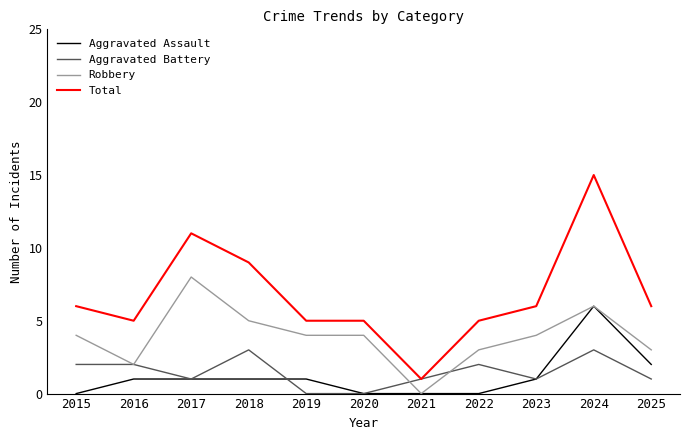

How many Aggravated Assault values are between 0 and 1?

9